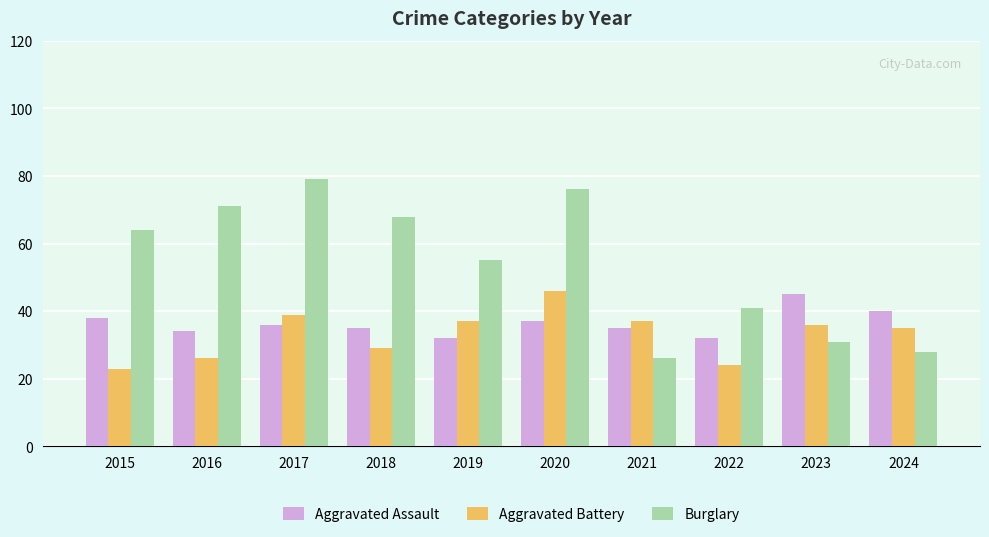

What is the minimum value shown in the chart?

23